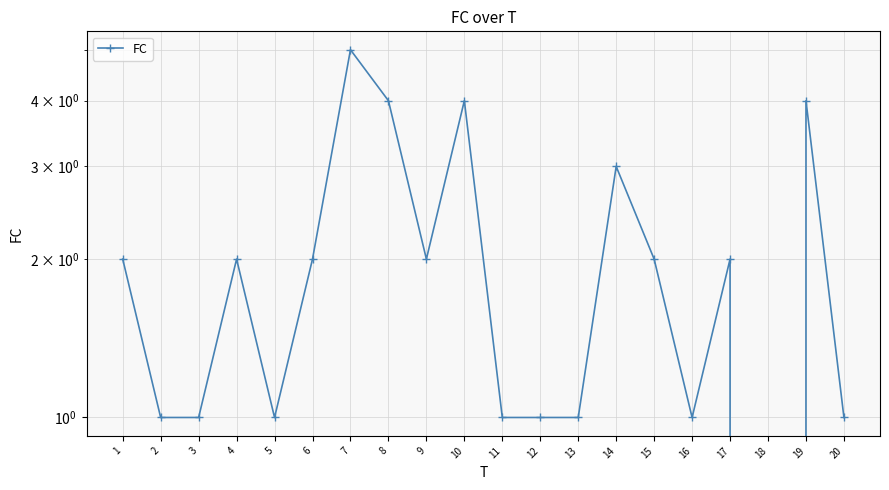

Rank the categories by value from lowest to highest.

18, 2, 3, 5, 11, 12, 13, 16, 20, 1, 4, 6, 9, 15, 17, 14, 8, 10, 19, 7